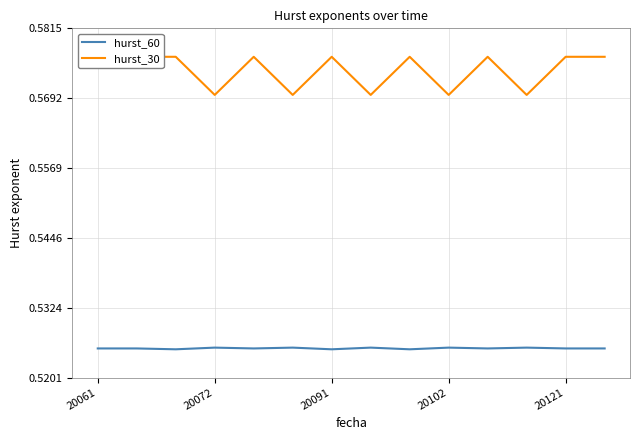

At which category is the sum across all series the highest?

20061